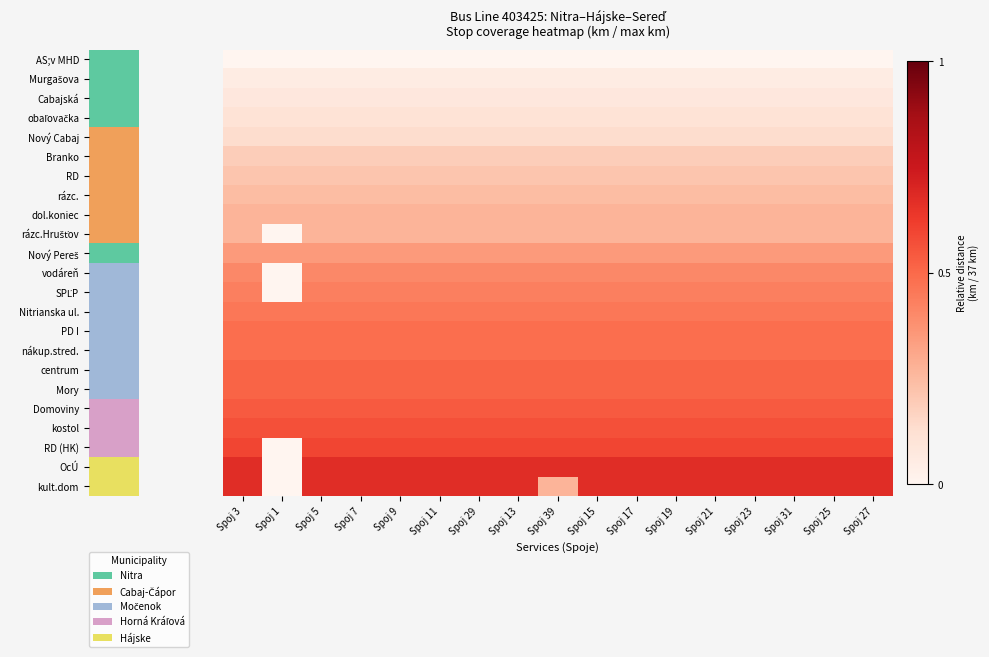

Which series has the largest total across all categories?

OcÚ